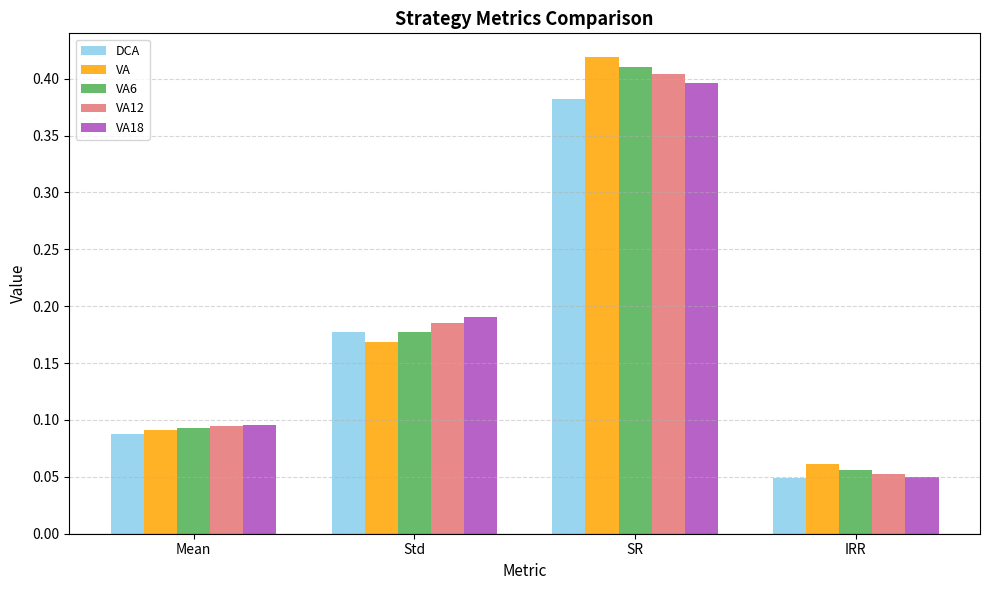

Where is VA nearest to the value 0?

IRR